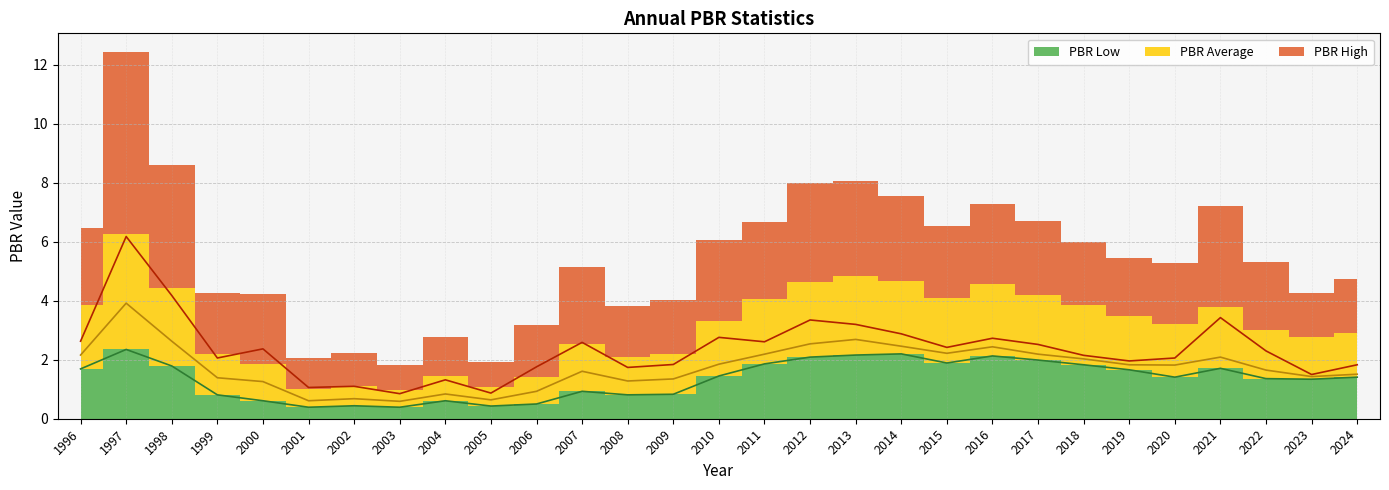

At how many categories does at least one series exceed 1?

27